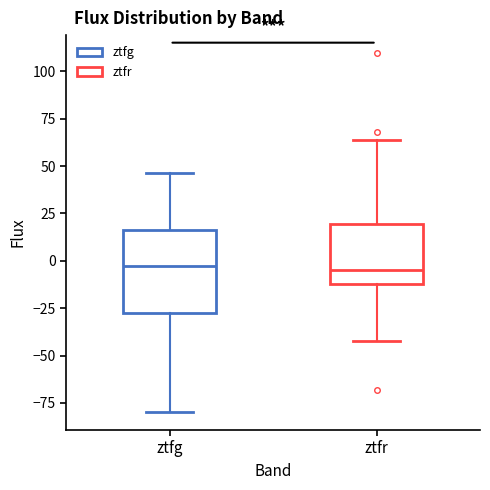

Reading left to right, transcribe this box plot: for each box, give where its median line is, the range the box spans, and where its two whiskers end, as read against the y-axis. The values are not printed on the chart, so give them approximately, as read against the axis.

ztfg: median -5, box -30 to 15, whiskers -80 to 45
ztfr: median -5, box -10 to 20, whiskers -40 to 65